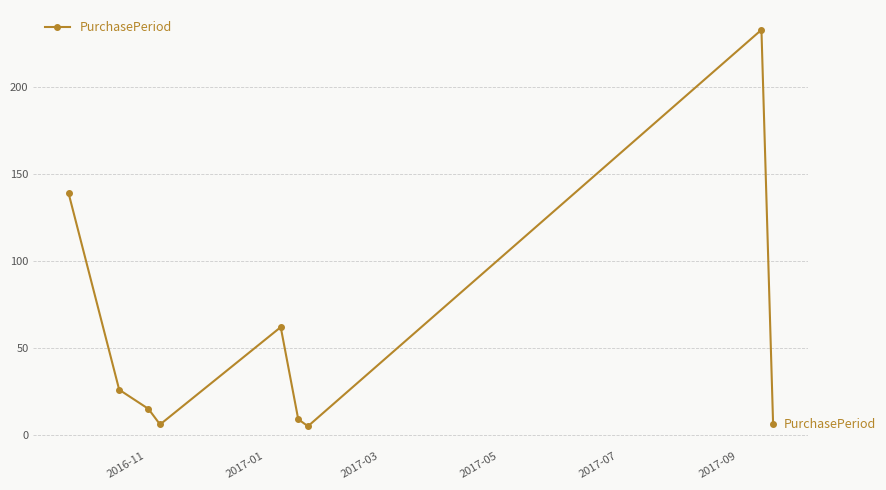

How many data points does each series have?

9